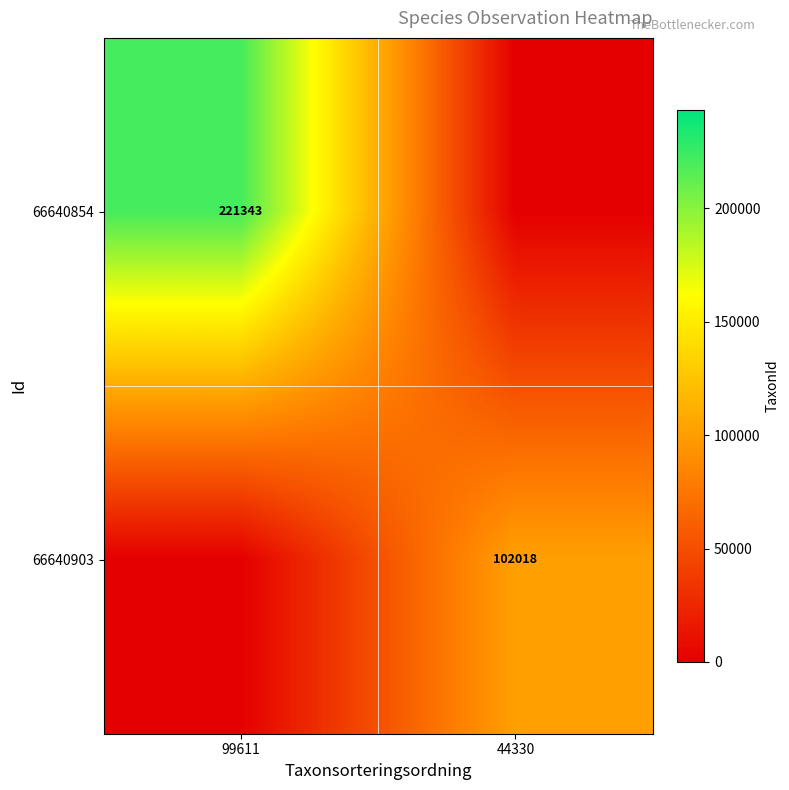

What is the spread (max minus min) of values at 44330?

102018